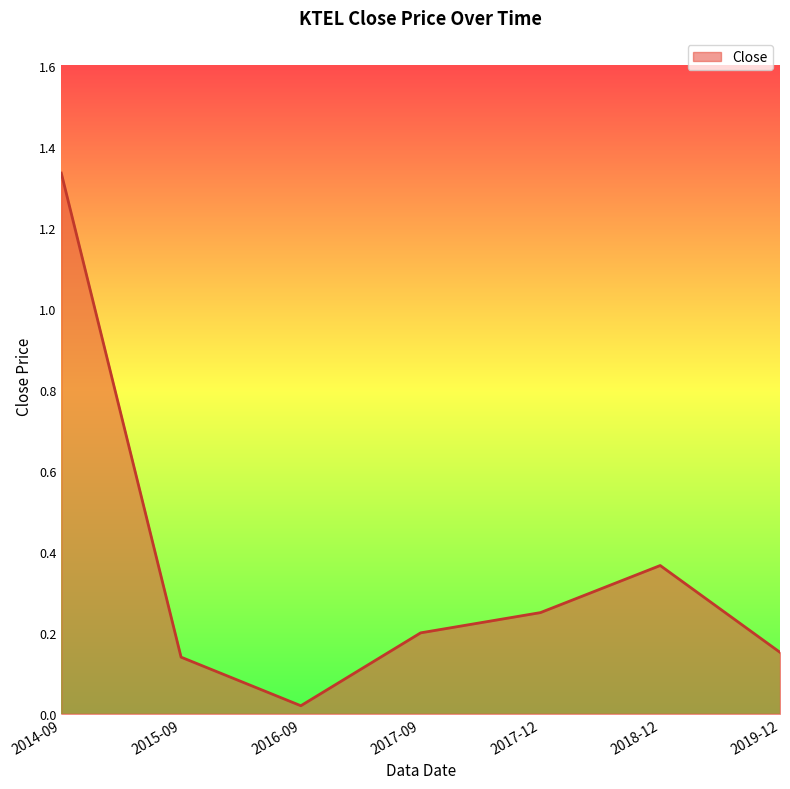

Does the chart have visible grid lines?

No